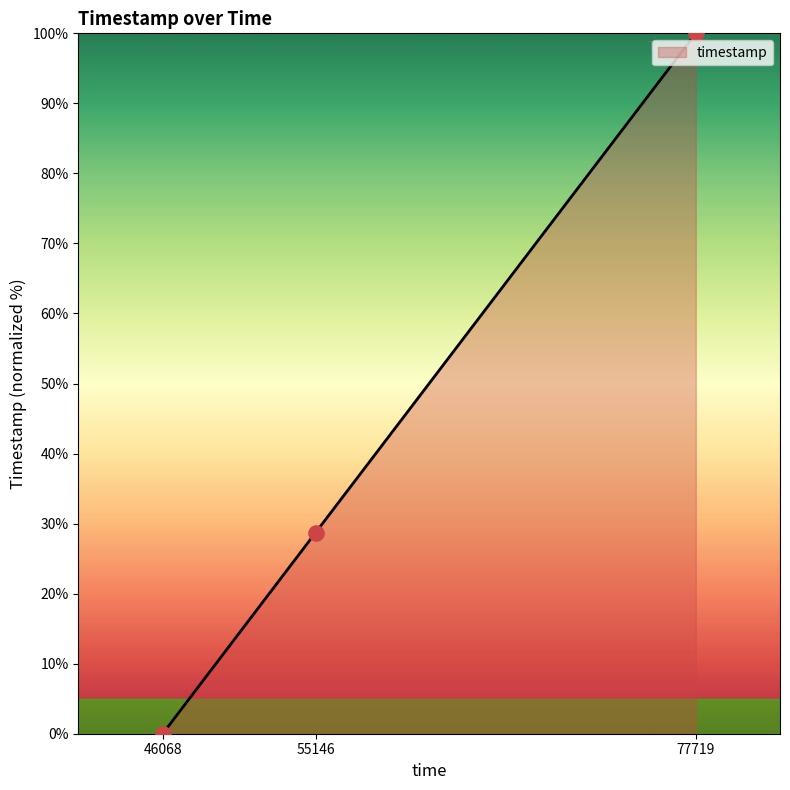

Approximately how many times larger is the value at 77719 compared to 55146?

3.5